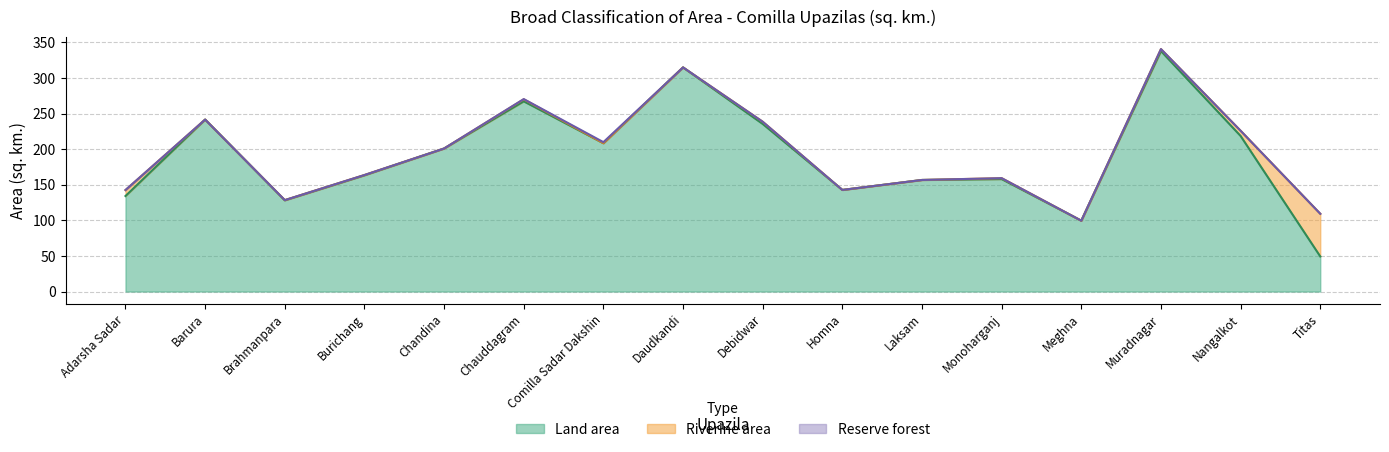

Which series ends up on top after the final intersection of Land area and Riverine area?

Riverine area